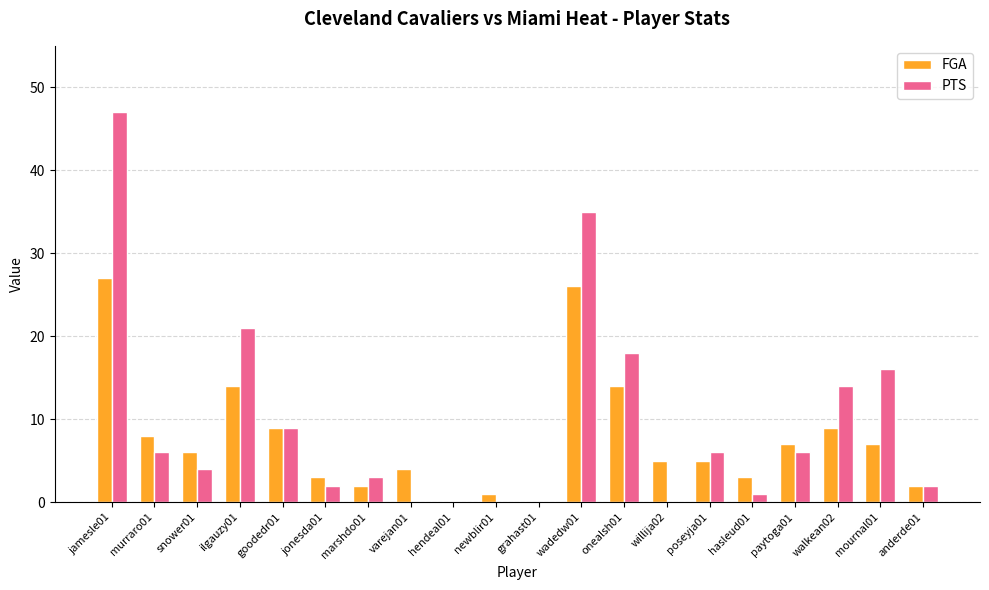

What is the maximum value shown in the chart?

47